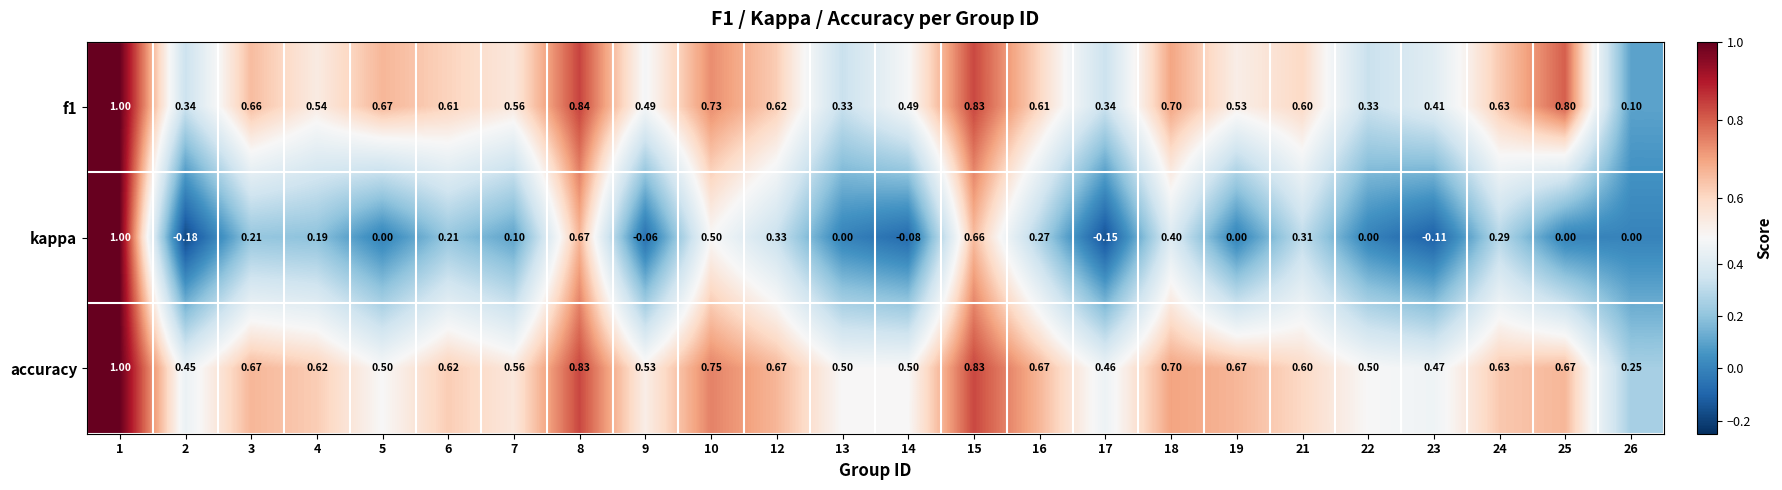

What is the total value across all series at 4?

1.4